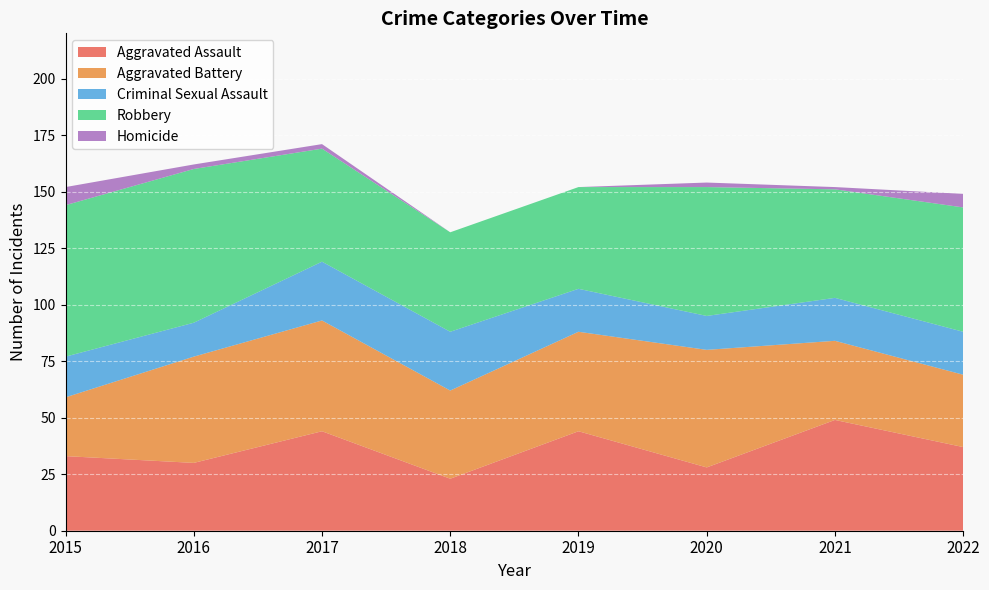

What is the approximate value of Aggravated Assault at 2020, to the nearest 5?

30